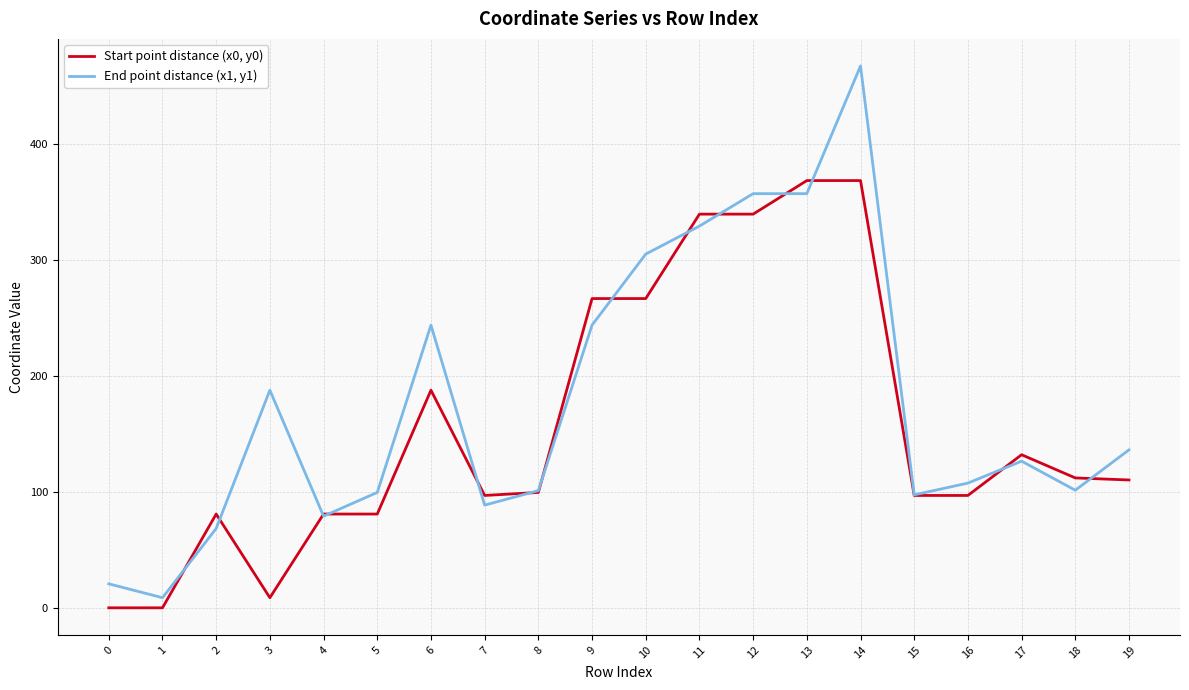

List the series in order of their overall mean, highest first.

End point distance (x1, y1), Start point distance (x0, y0)